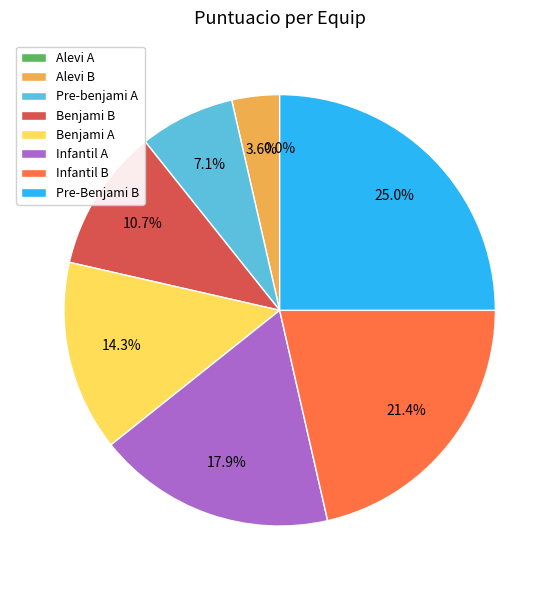

Which category has the smallest portion of the pie?

Alevi A